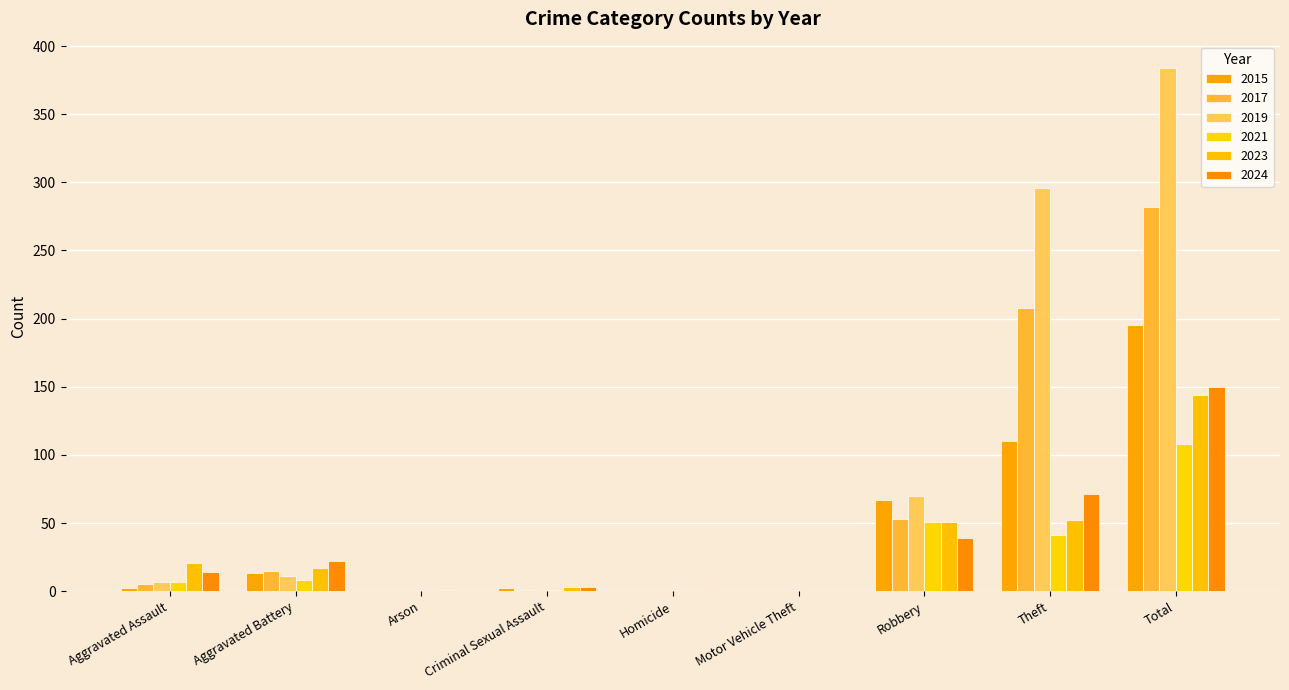

Count the number of categories in the chart.

9